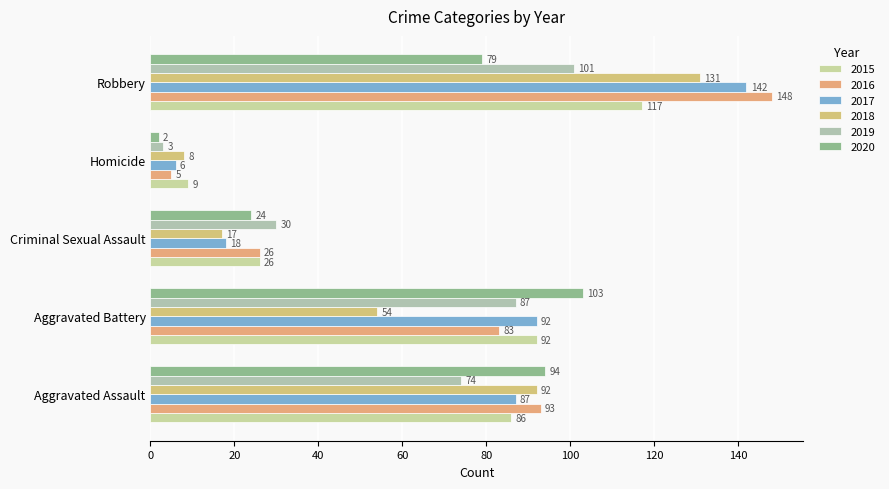

What is the sum of all 2016 values?

355